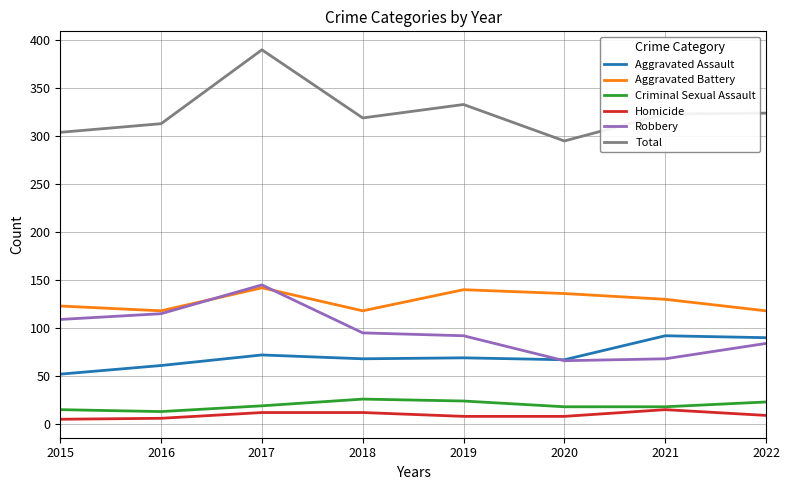

What is the difference between the Robbery values at 2022 and 2019?

8